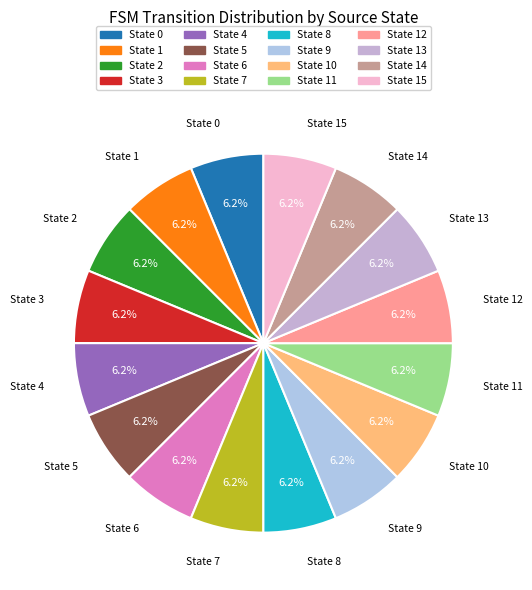

How many slices are in this pie chart?

16